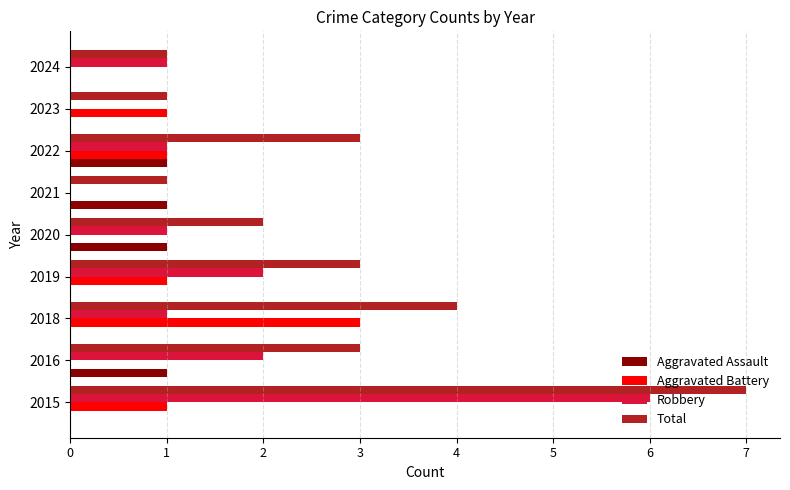

True or false: Aggravated Battery has a value of 1 at 2019.

True